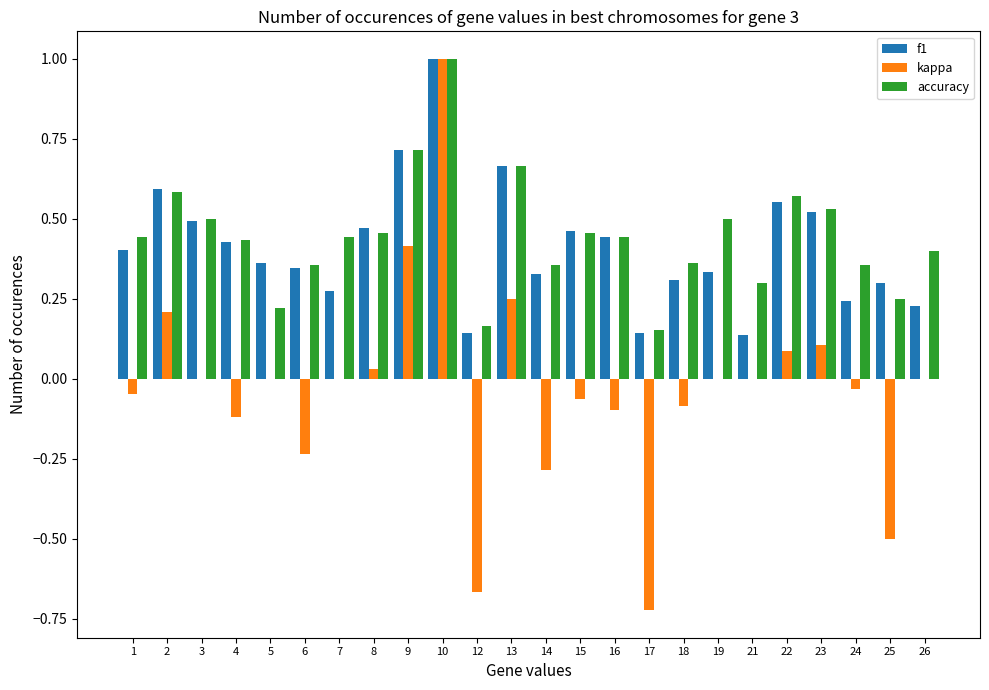

Which series has the widest spread of values?

kappa